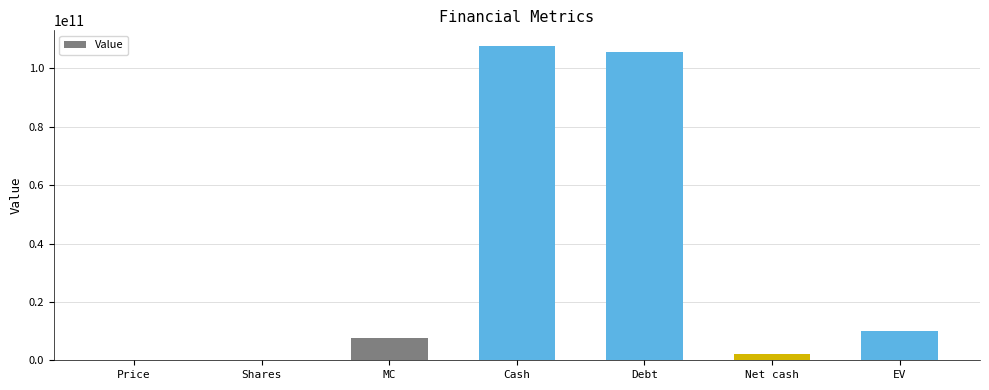

What value does the data have at EV?

9898197373.1